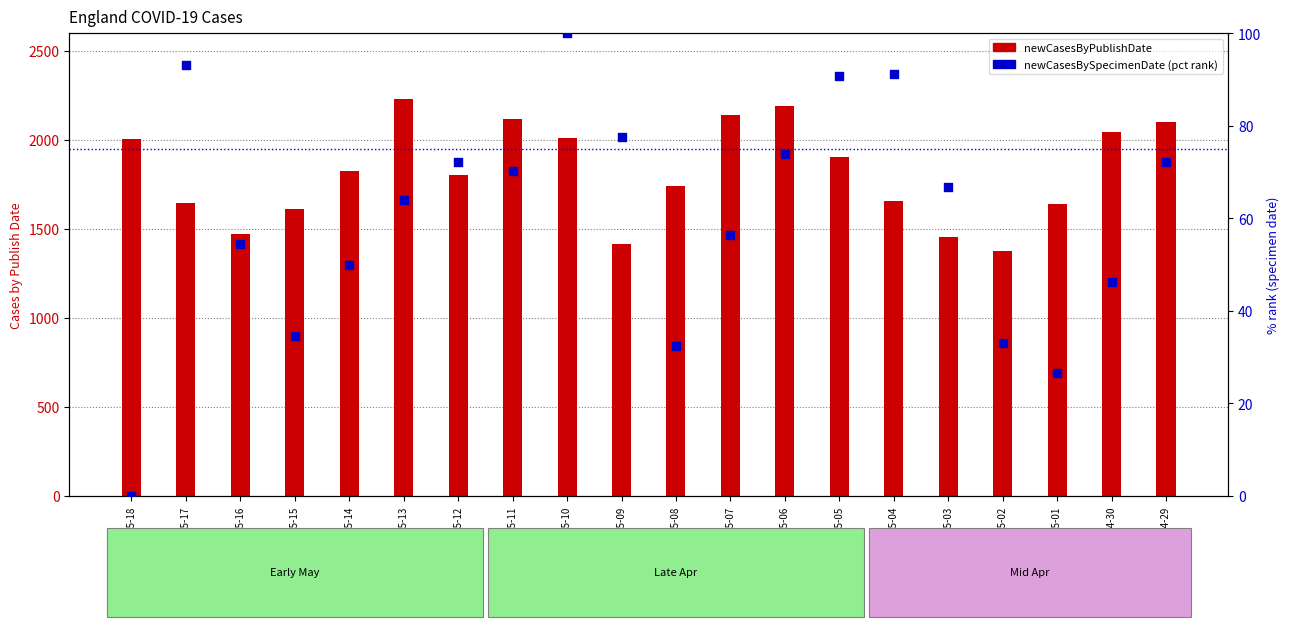

At which category is the sum across all series the highest?

2021-05-13